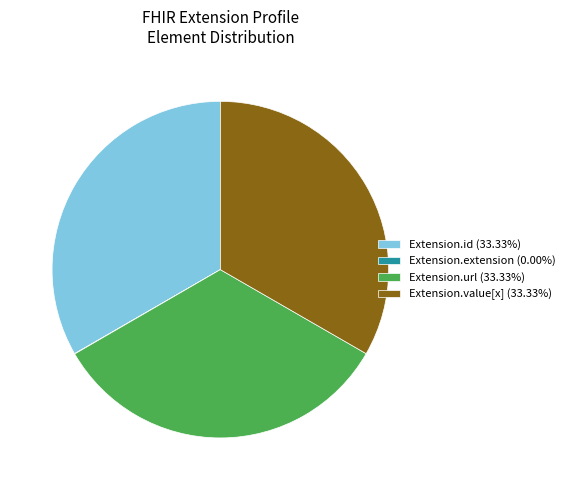

Is the sum of Extension.value[x] (33.33%) and Extension.id (33.33%) greater than half?

Yes